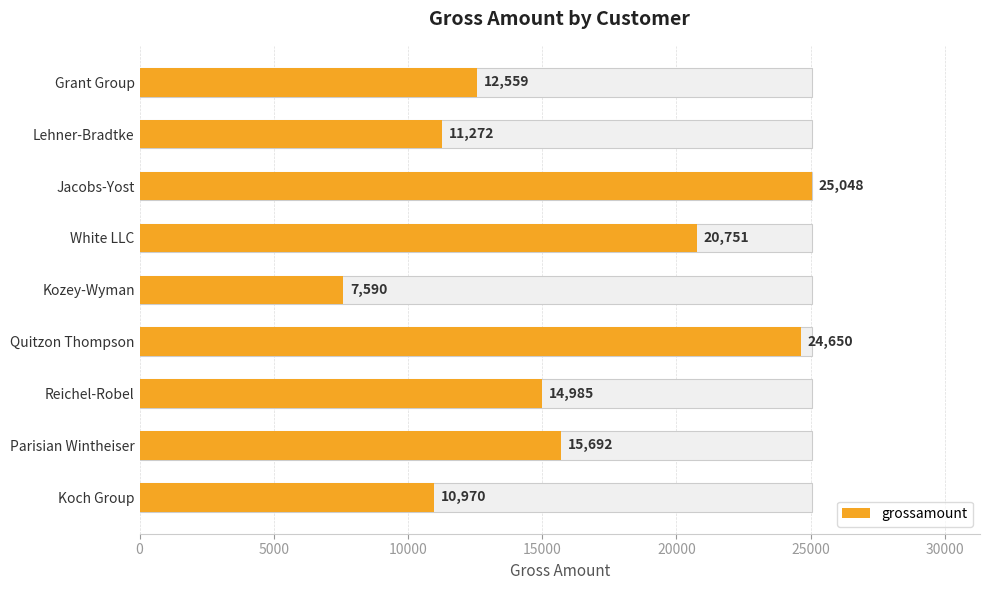

What is the sum of all values?

143517